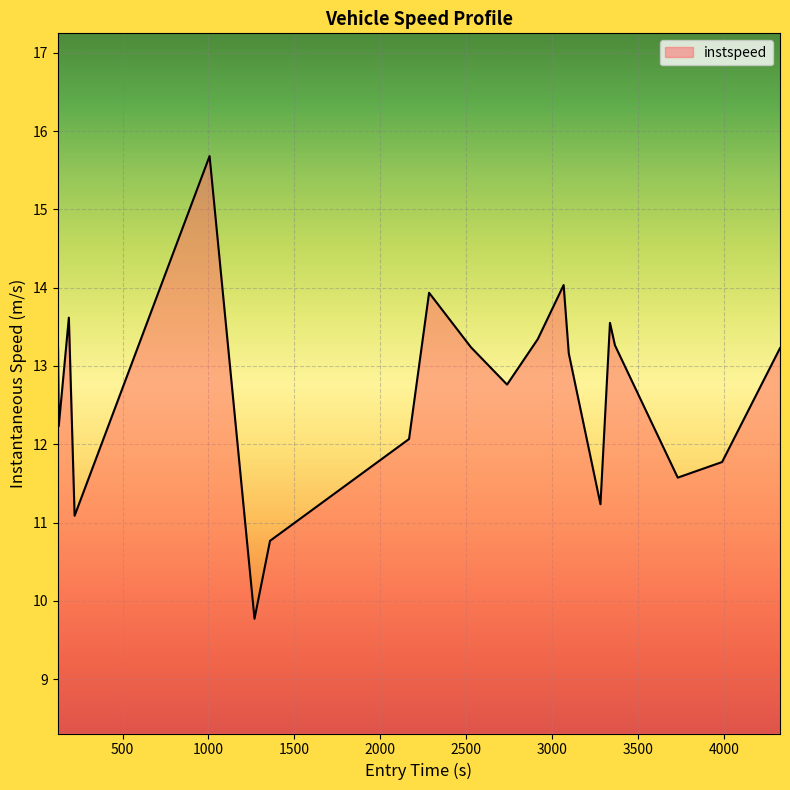

What is the minimum value shown in the chart?

9.8